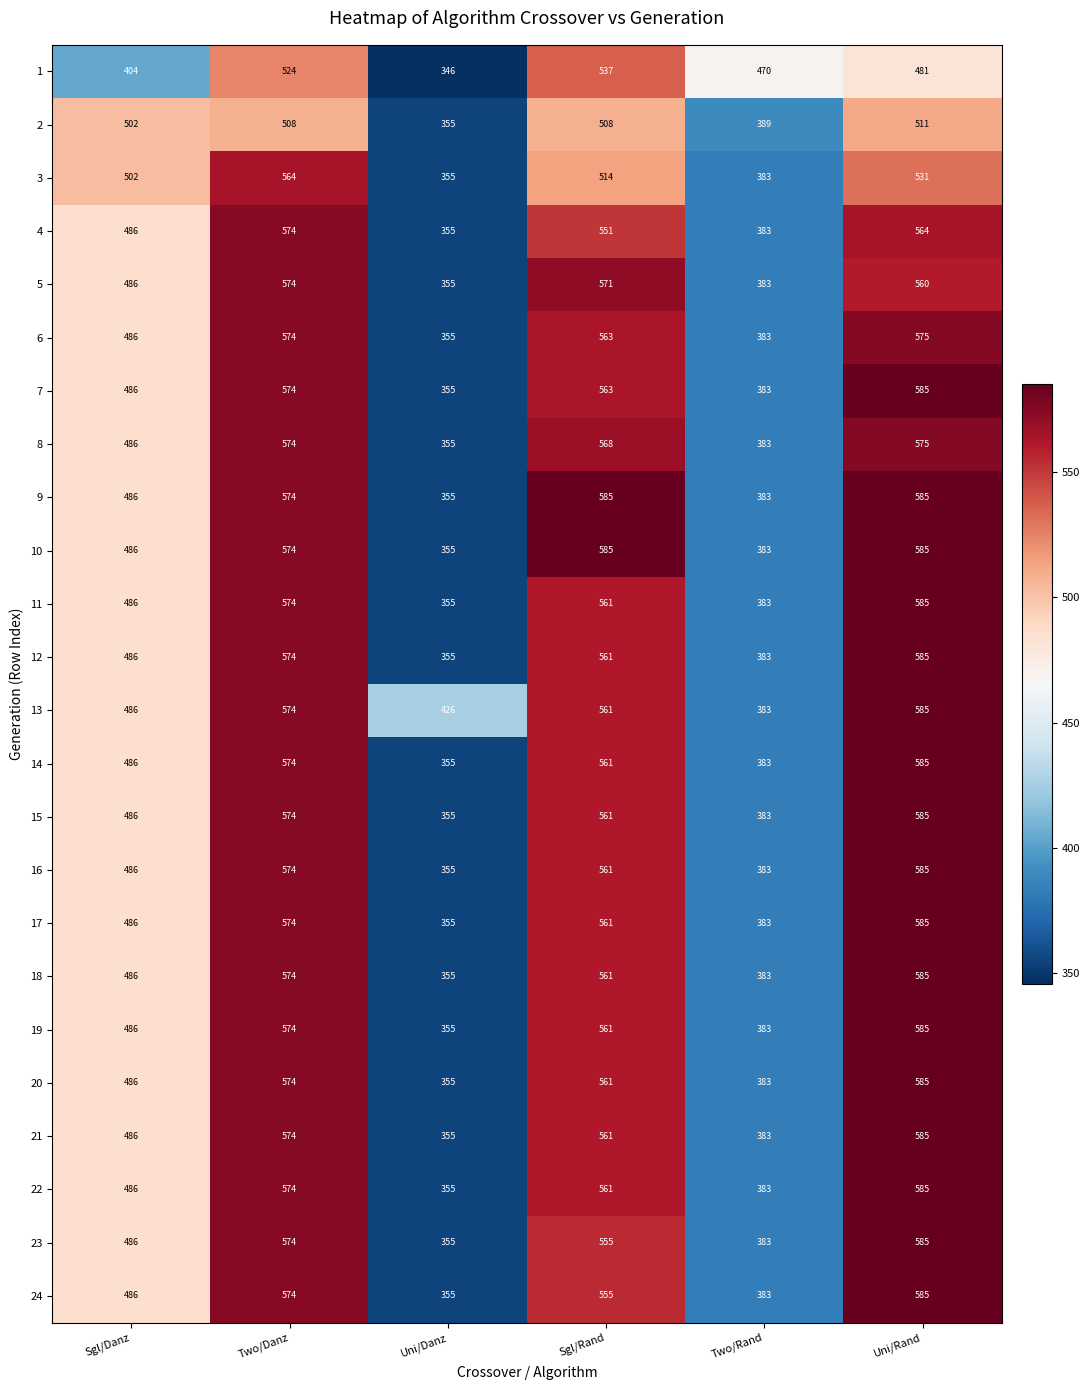

Where is 19 nearest to the value 470?

Sgl/Danz